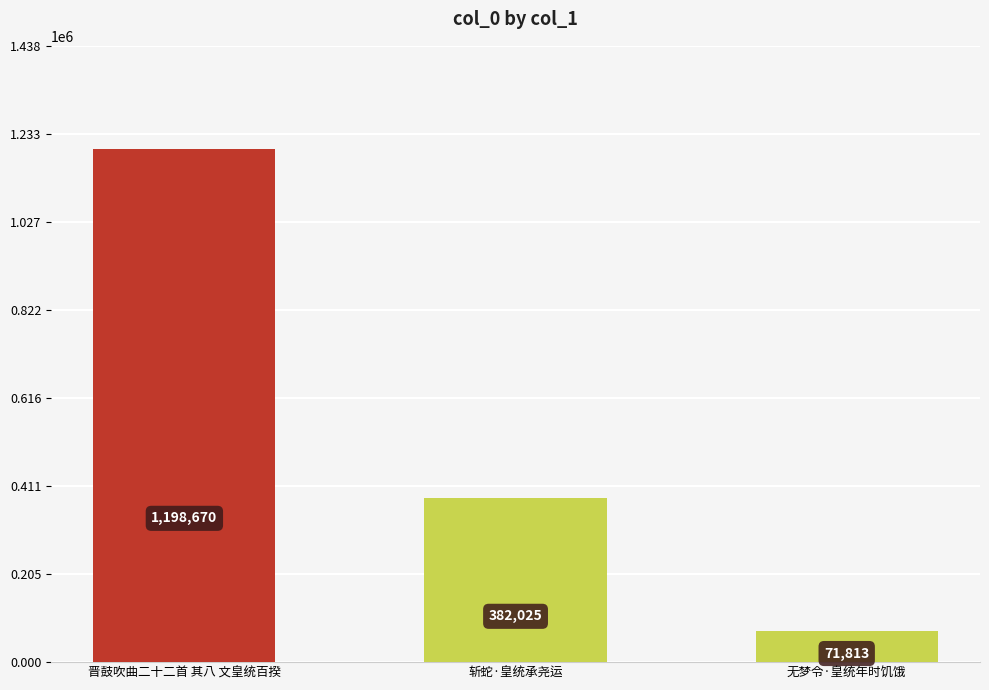

What is the value of the 3rd bar from the left?

71813